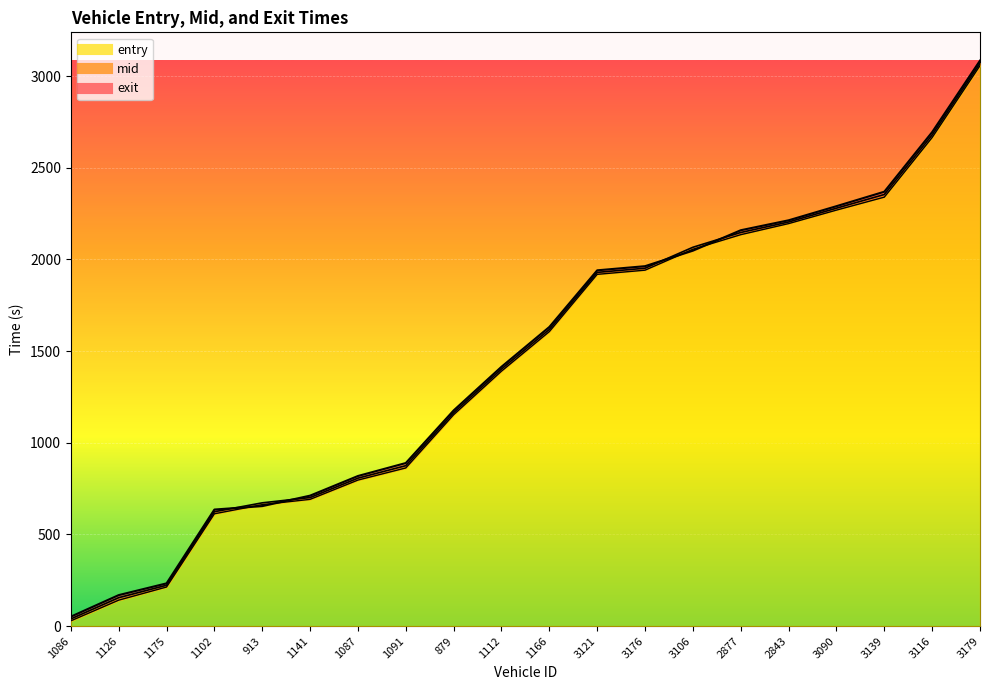

What is the label of the 6th point from the left?

1141